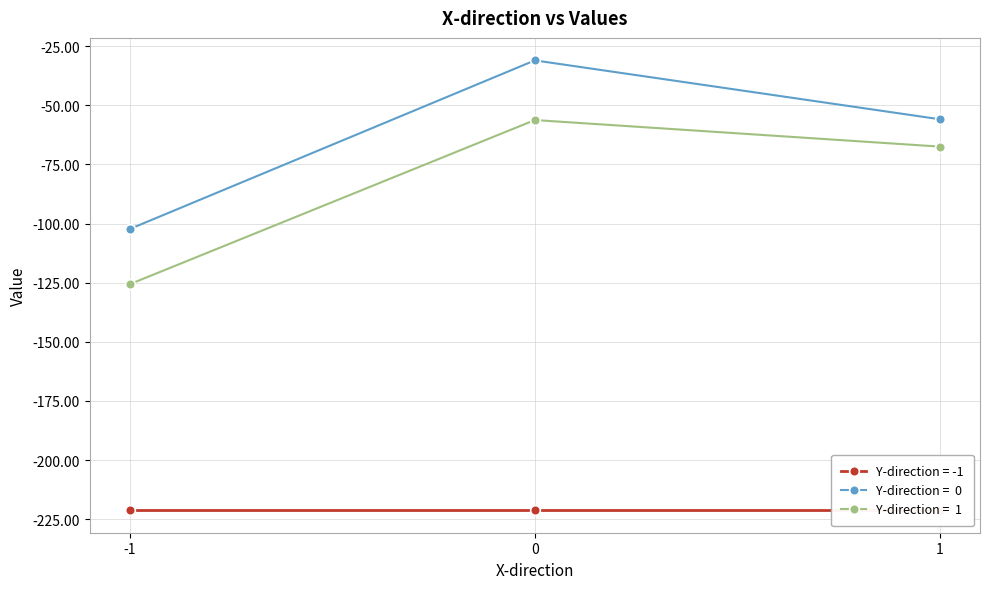

Count the number of categories in the chart.

3